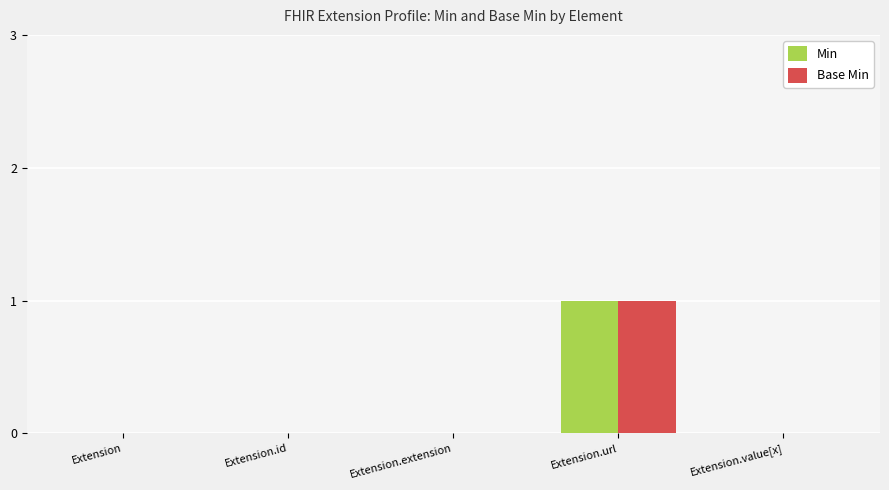

Does the chart contain stacked bars?

No